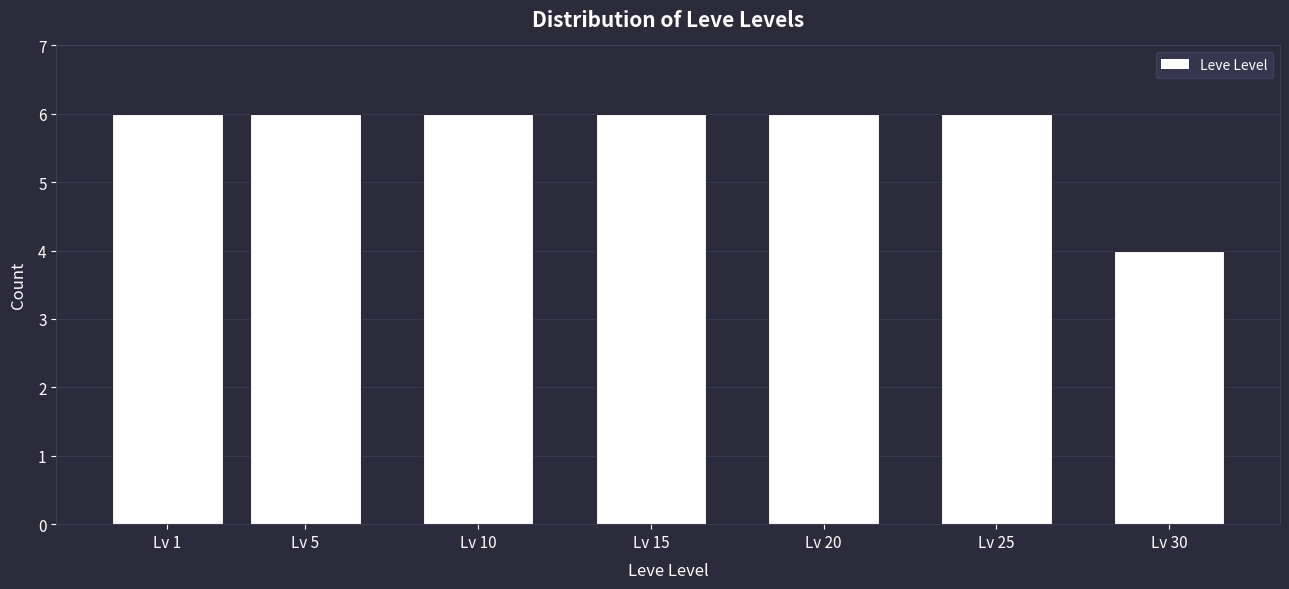

Reading right to left, extract all data points from this chart.

4	6	6	6	6	6	6